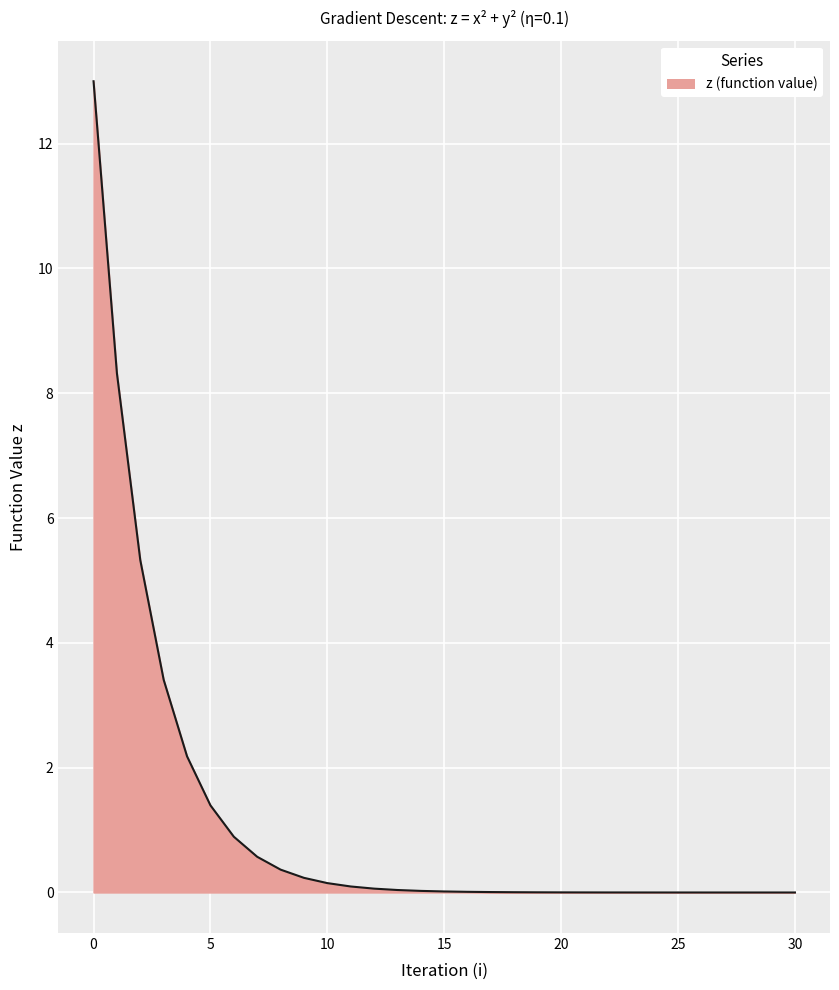

What is the difference between the maximum and second lowest values?

13.0